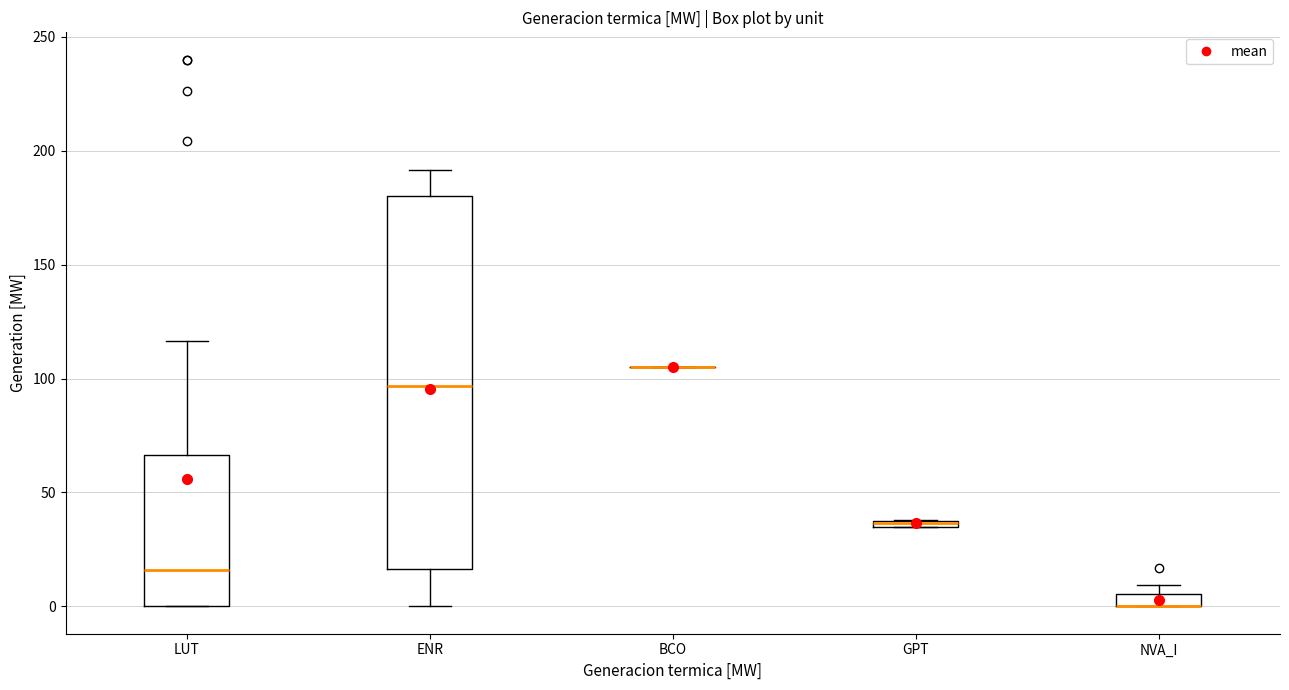

Comparing the boxes themselves (not the whiskers), which one is the tallest?

ENR